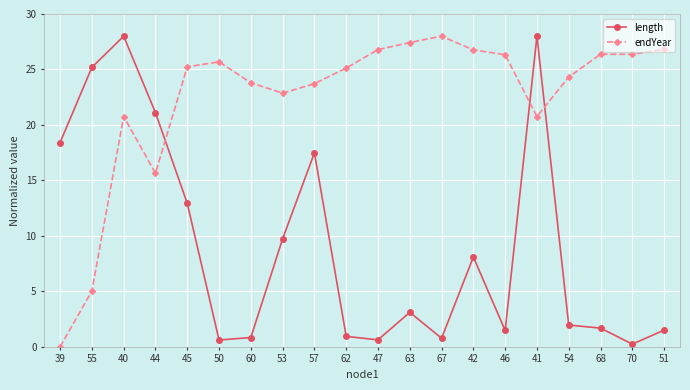

True or false: length and endYear cross at least once.

True